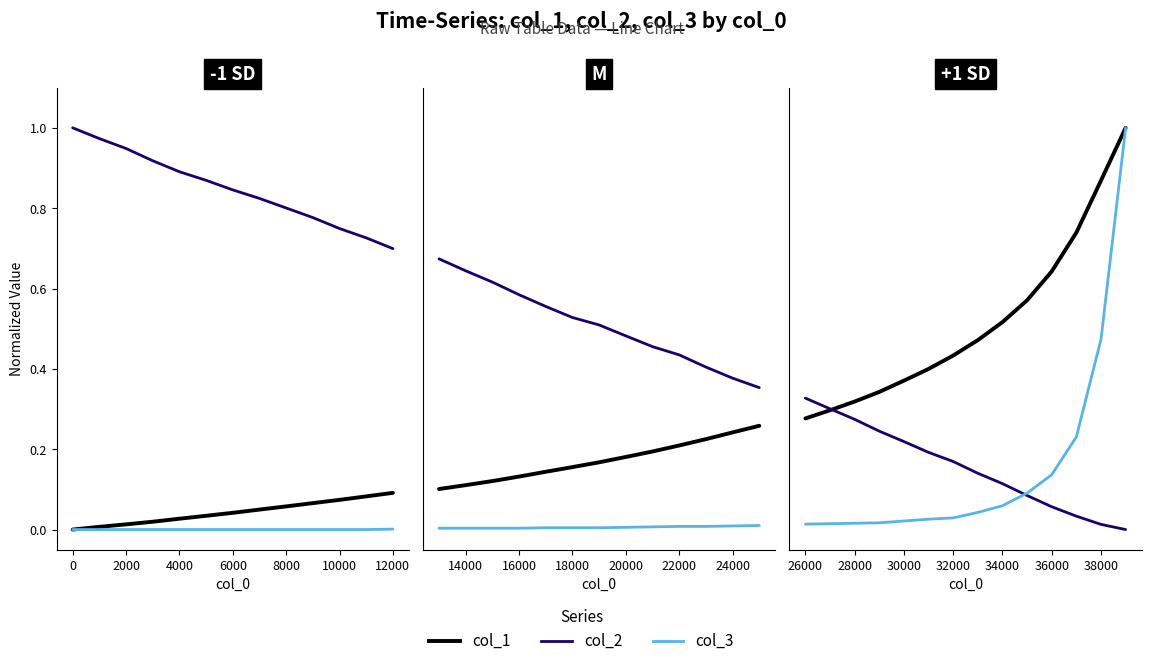

How many intersections are there between col_1 (Overall) and col_2 (ROS)?

1